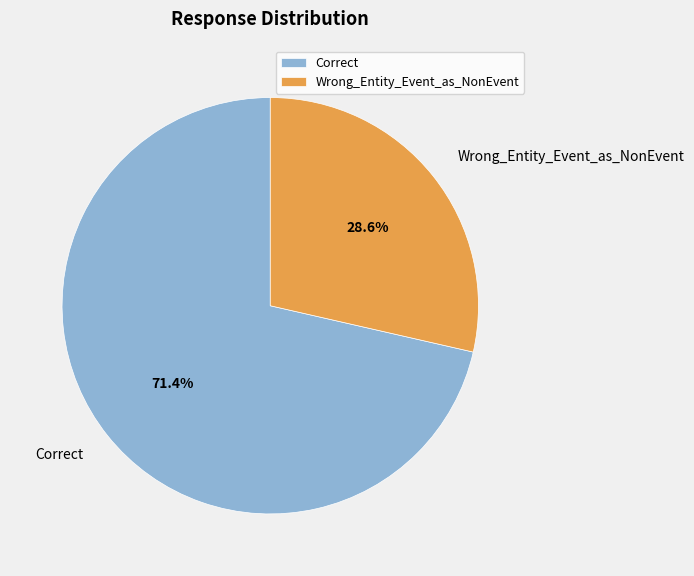

How much of the chart is everything except Wrong_Entity_Event_as_NonEvent?

71.4%